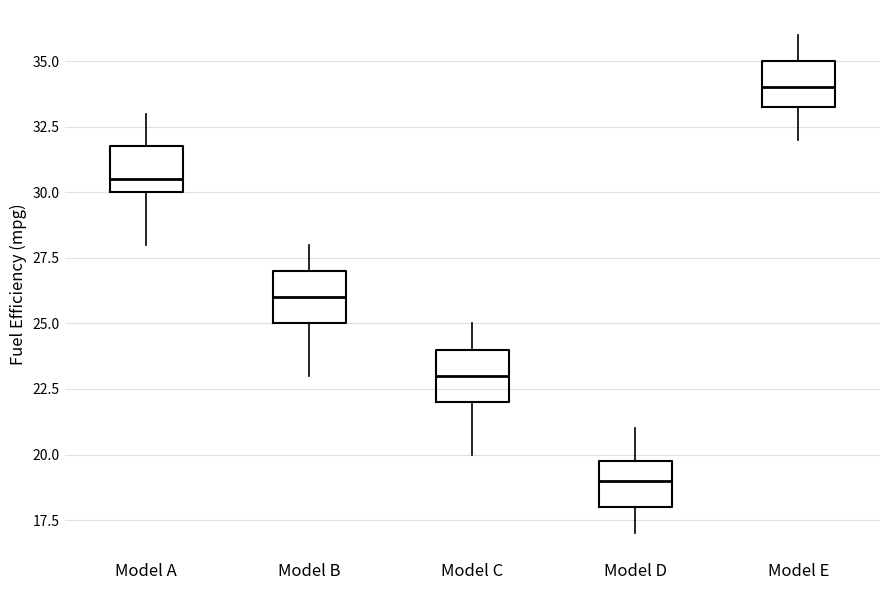

Where does the lower whisker of the box for Model C end on the y-axis? The values are not printed on the chart, so give them approximately, as read against the axis.

20.0